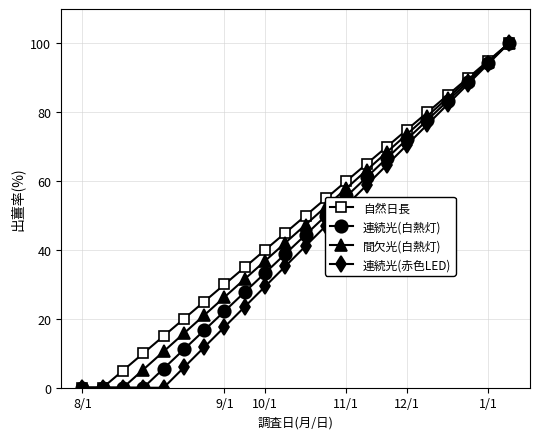

What is the greatest value displayed?

100.0